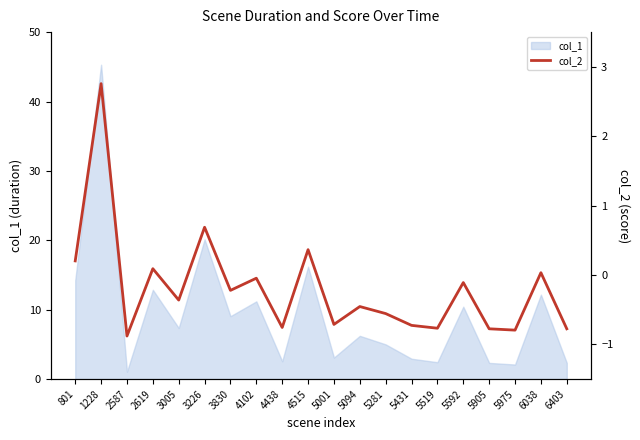

Is it true that col_1 equals 16.8 at 6038?

False